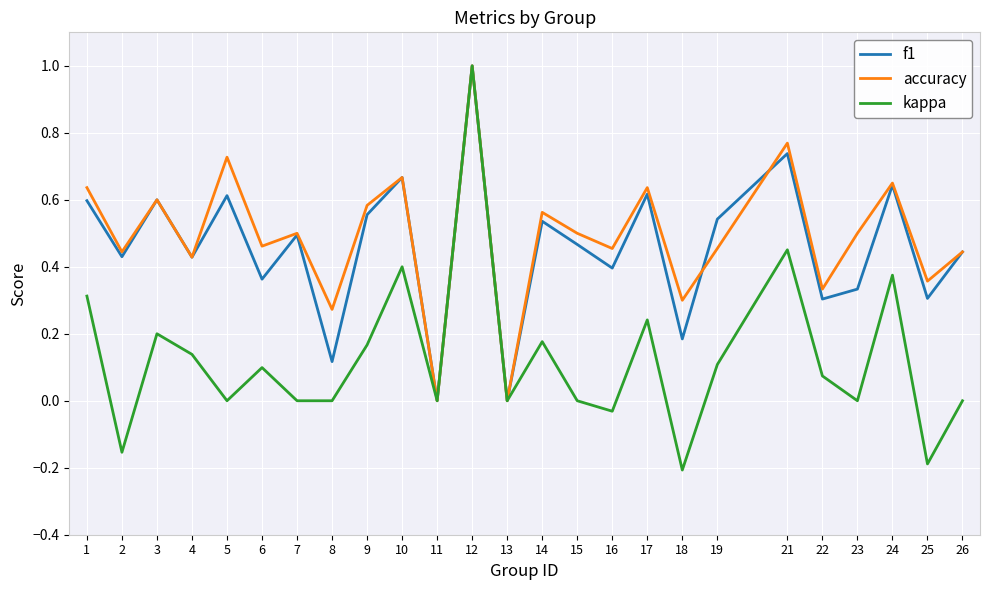

What is the maximum value for accuracy?

1.0